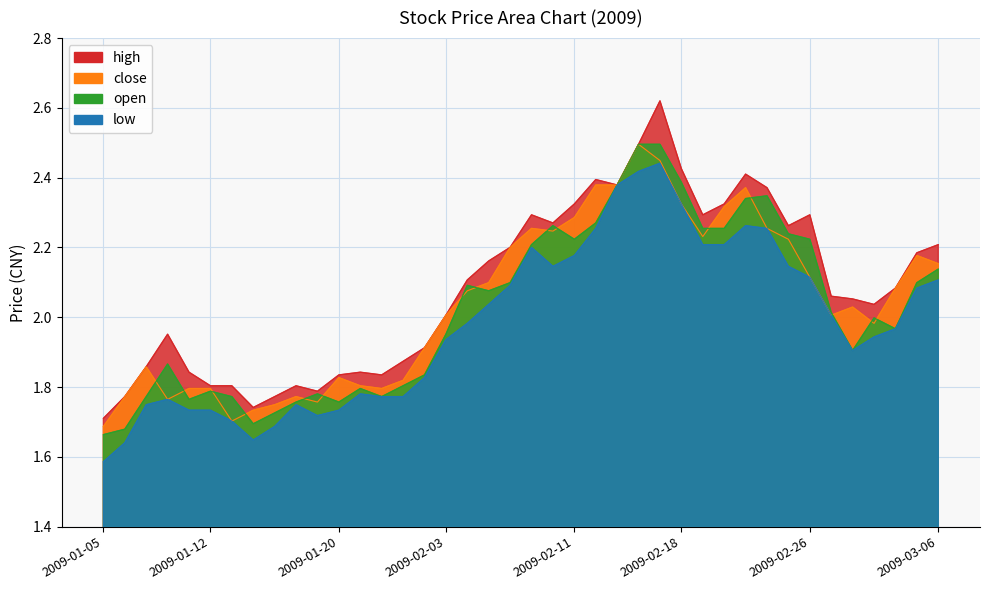

Which series changed the most between 2009-02-11 and 2009-02-24?

open